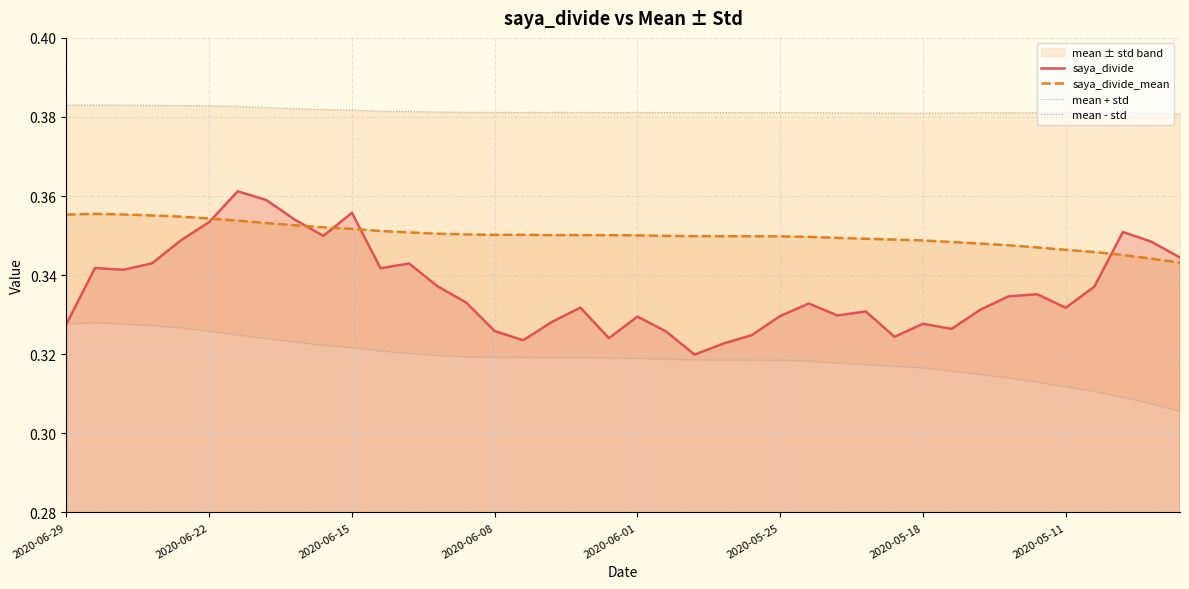

Rank the series by their maximum value, from highest to lowest.

mean + std, saya_divide, saya_divide_mean, mean - std